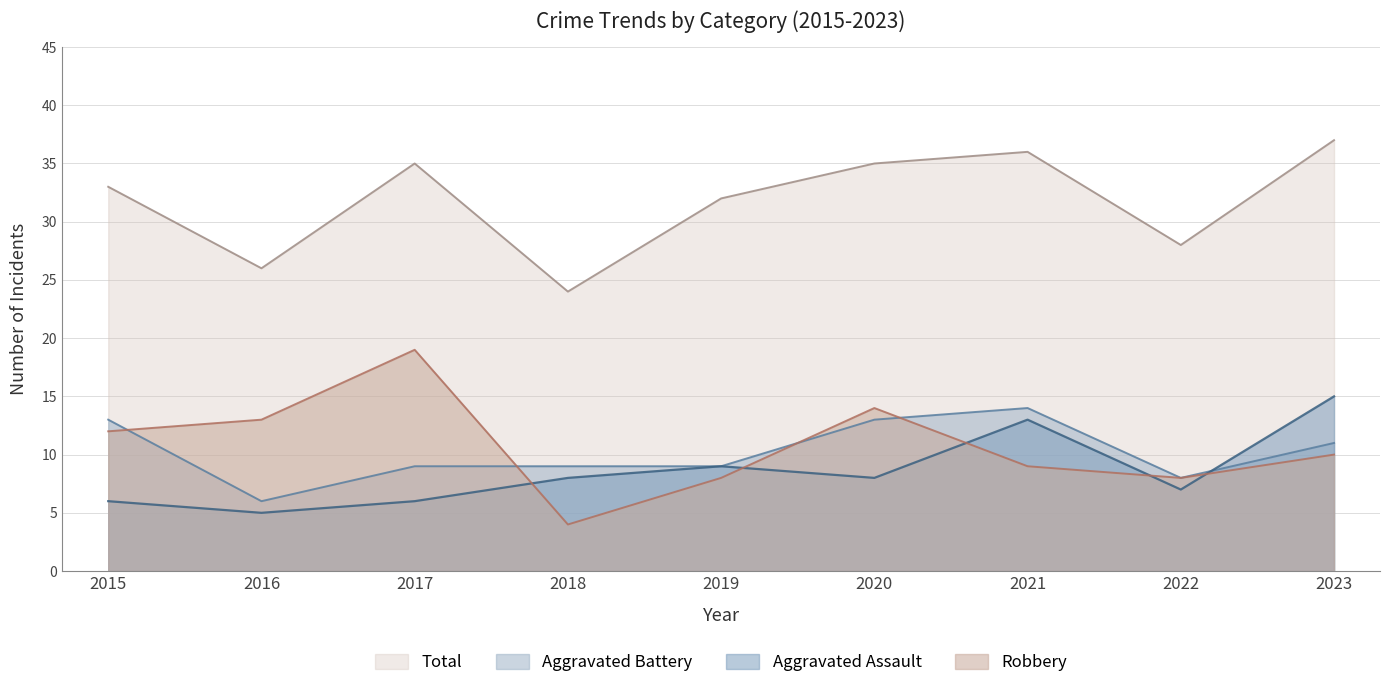

Between which two adjacent categories do Robbery and Aggravated Assault first intersect?

2017 and 2018